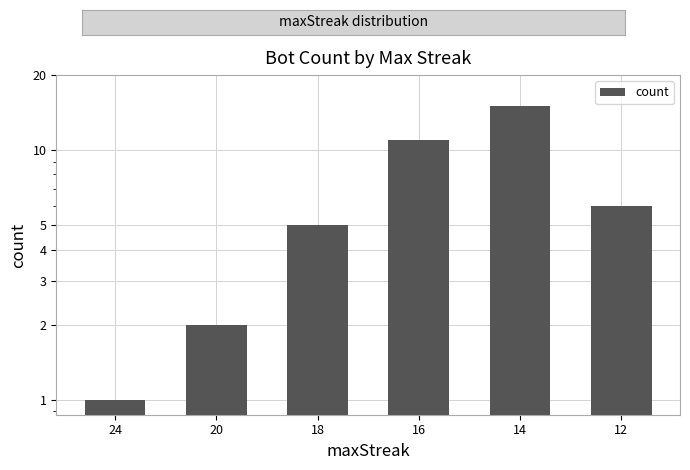

Reading right to left, transcribe all the data shown in this chart.

12=6	14=15	16=11	18=5	20=2	24=1